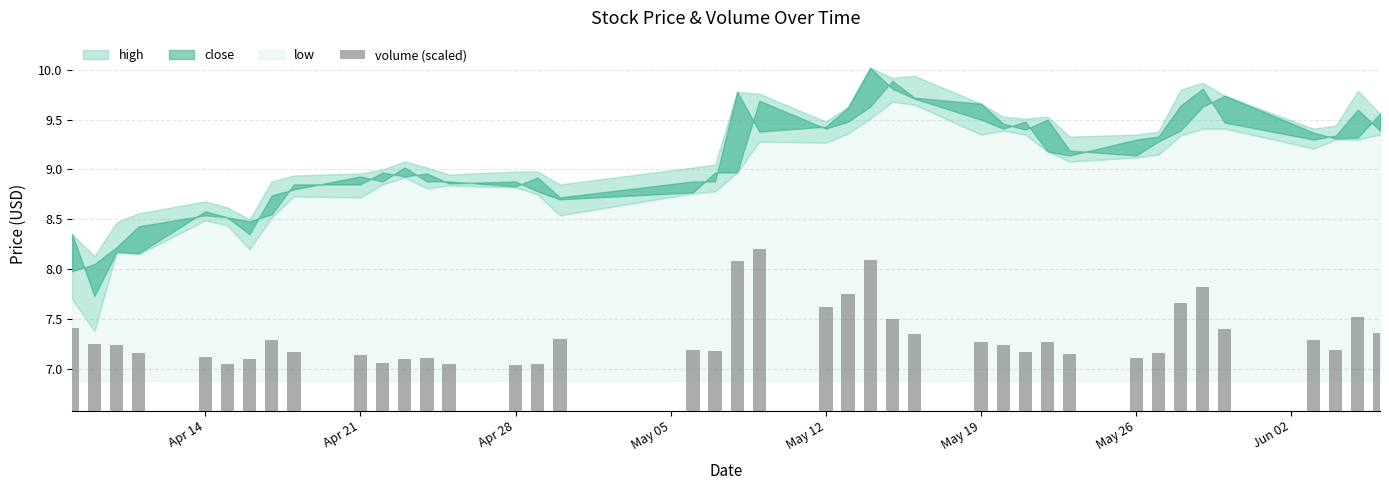

What is the maximum value shown in the chart?

8.2